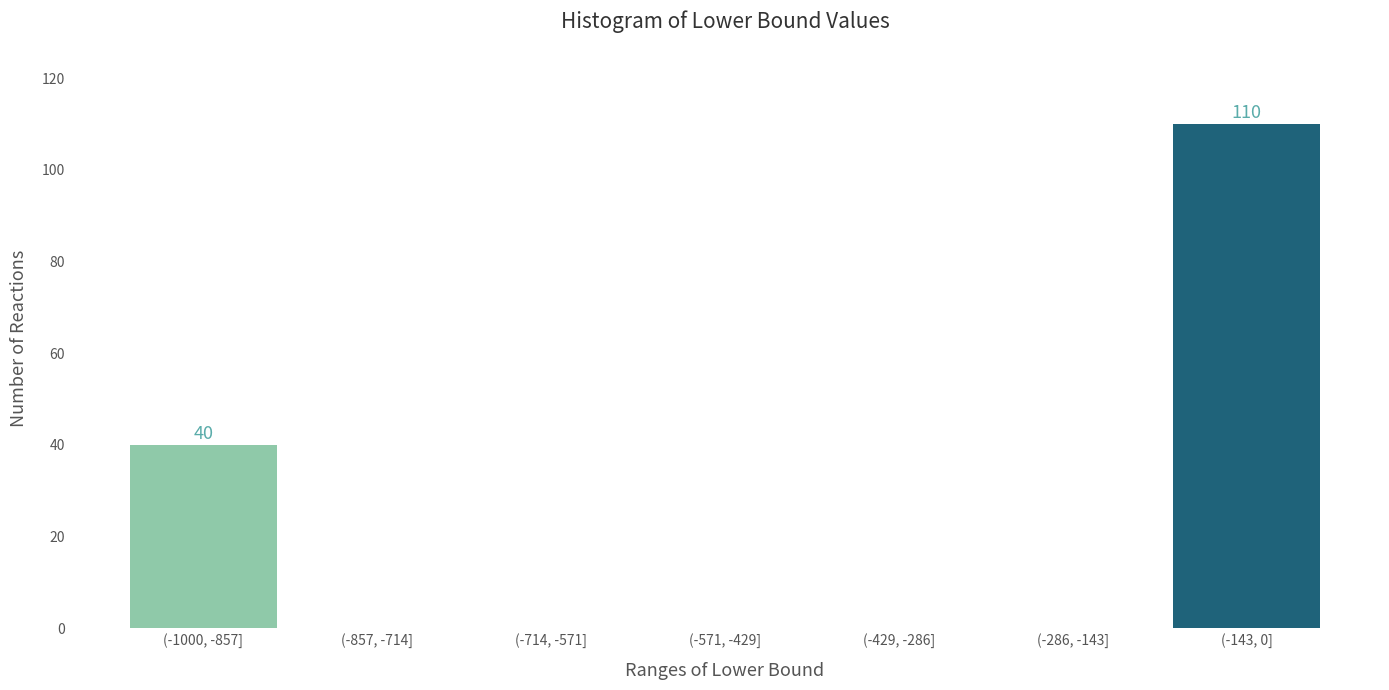

Reading left to right, what are all the values shown in this chart?

(-1000, -857]=40	(-857, -714]=0	(-714, -571]=0	(-571, -429]=0	(-429, -286]=0	(-286, -143]=0	(-143, 0]=110